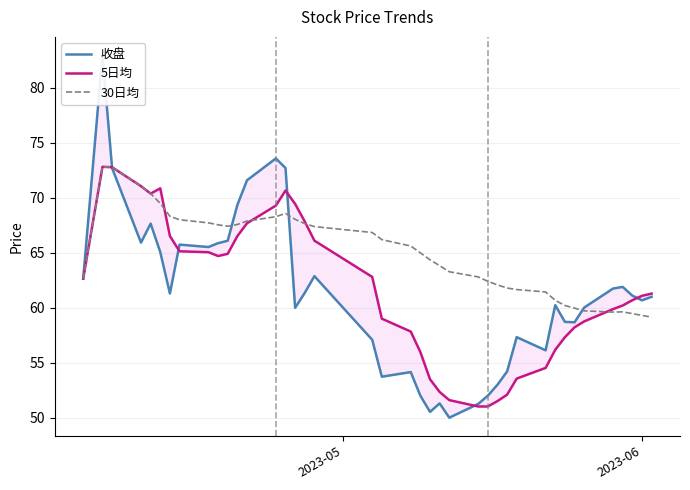

Does the chart display data point markers on the line(s)?

No